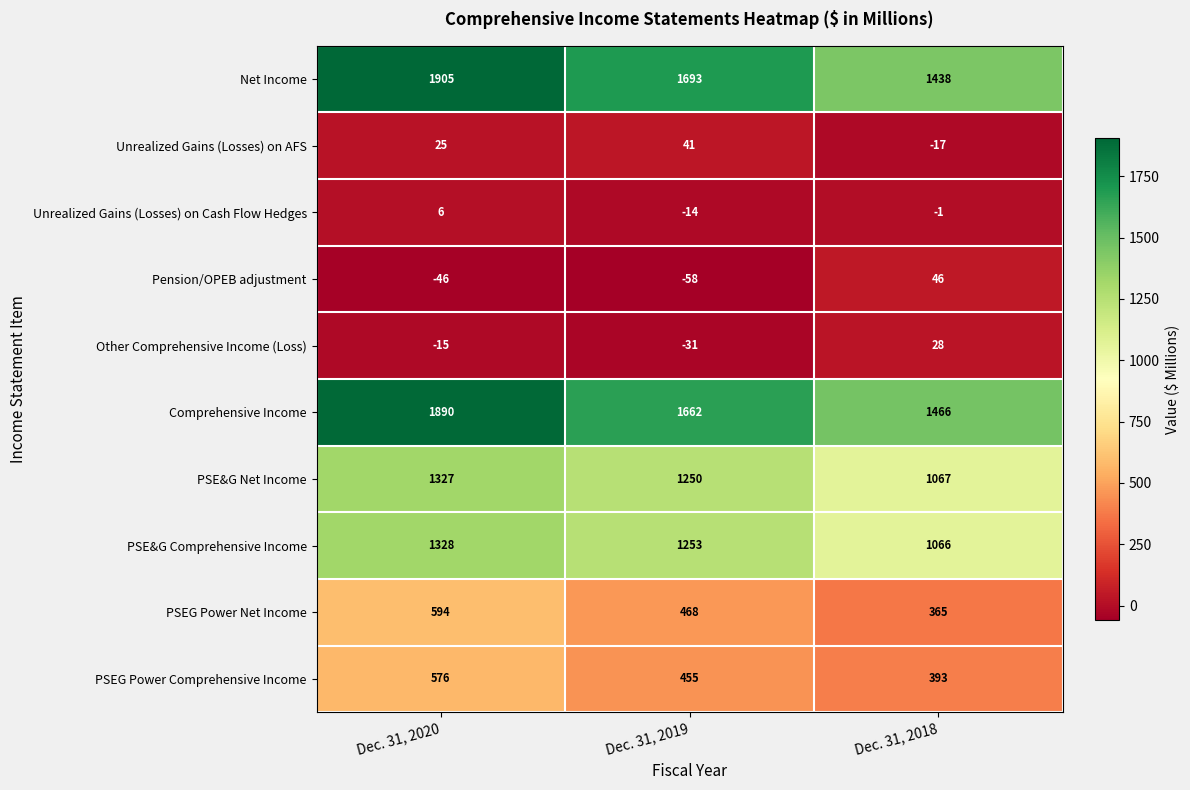

What is the difference between the PSEG Power Net Income values at Dec. 31, 2020 and Dec. 31, 2019?

126